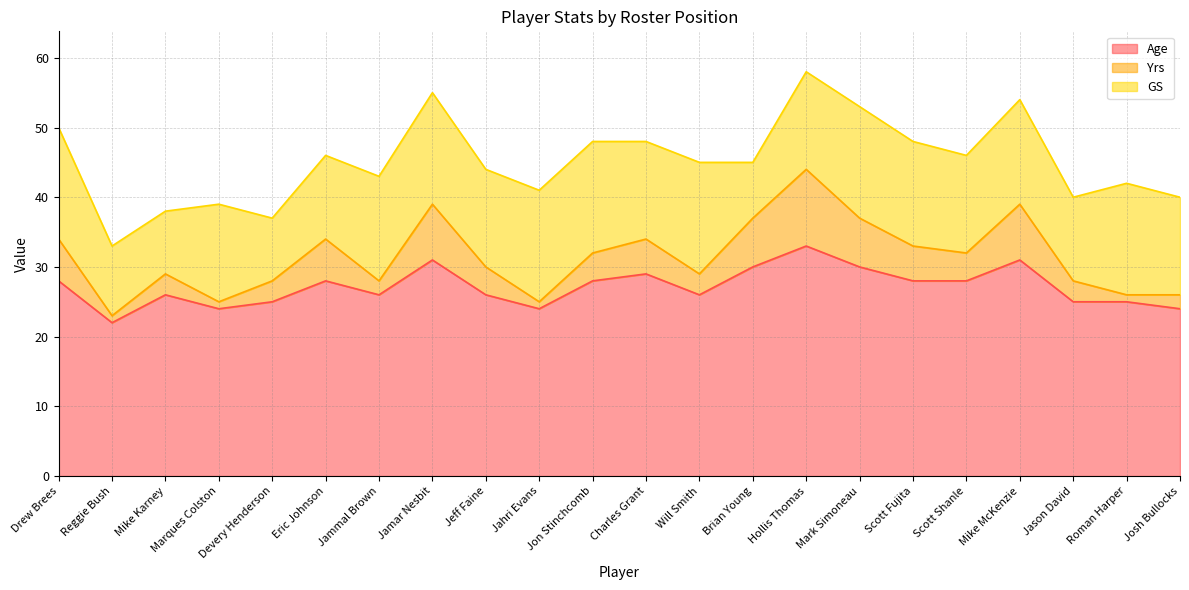

What is the minimum value for Age?

22